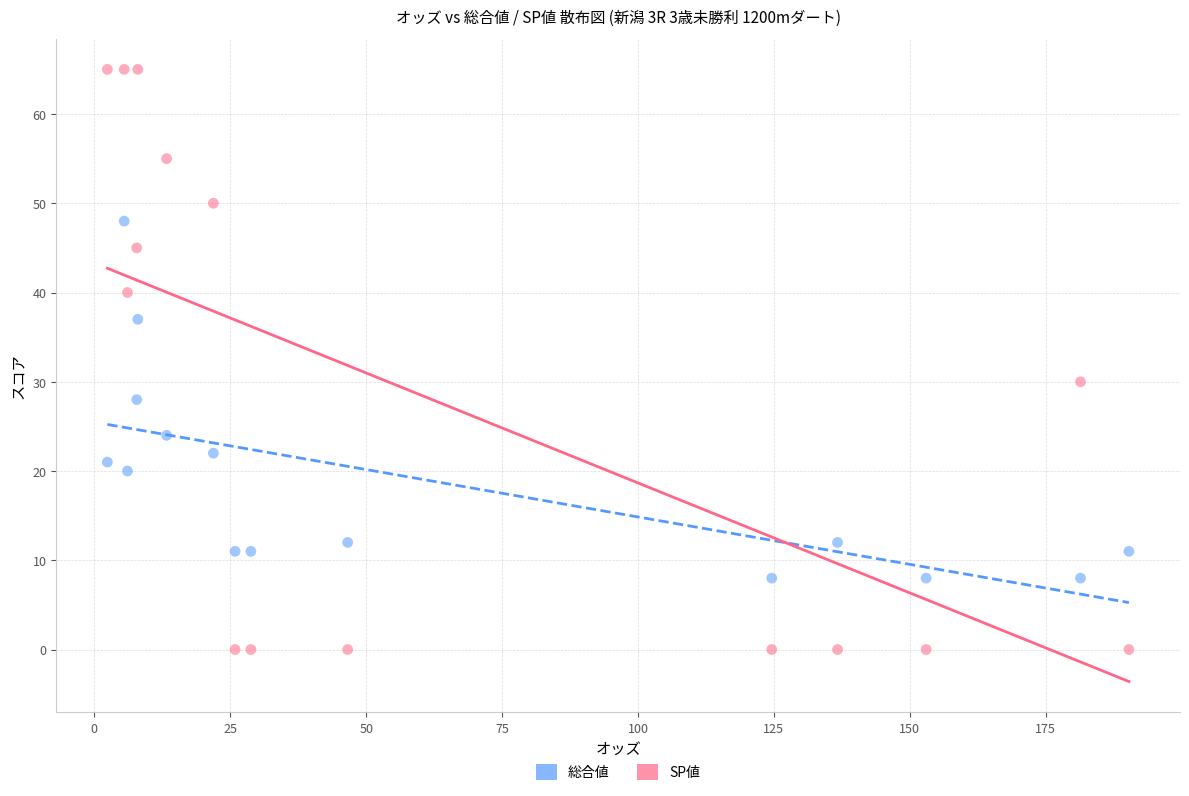

In the SP値 series, what Y value is closest to 32?

30